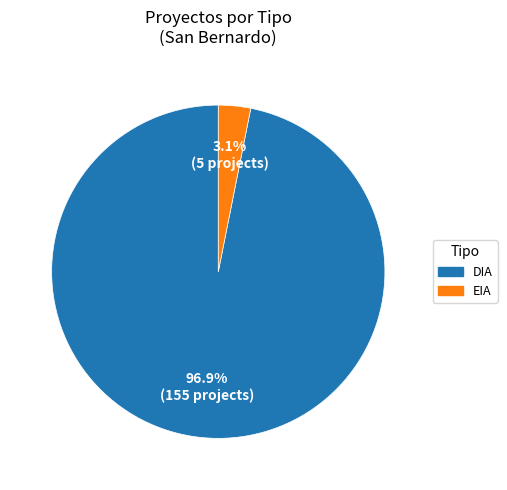

Is it true that DIA is 97% of the pie?

True